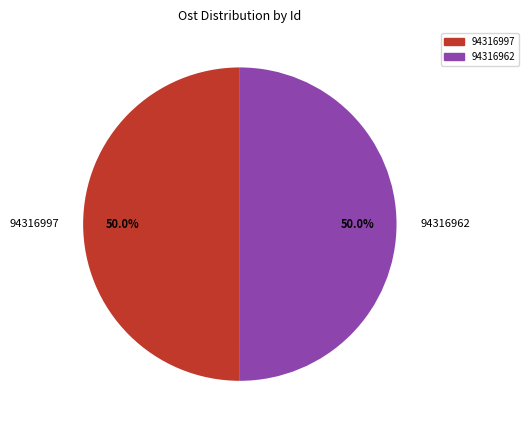

How many segments does this pie chart have?

2